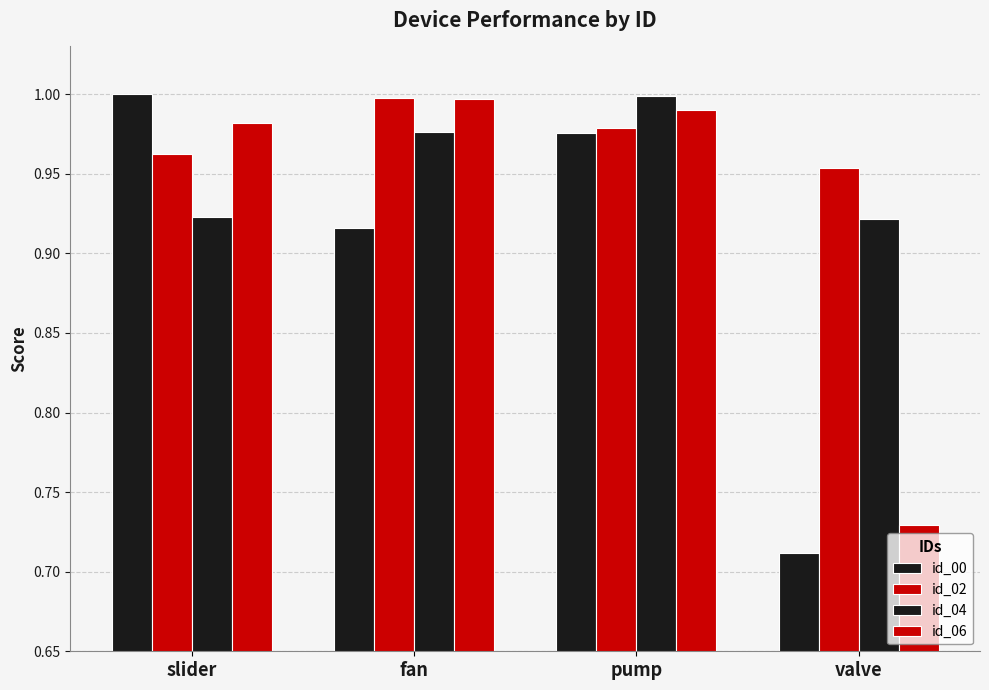

Count the number of categories in the chart.

4